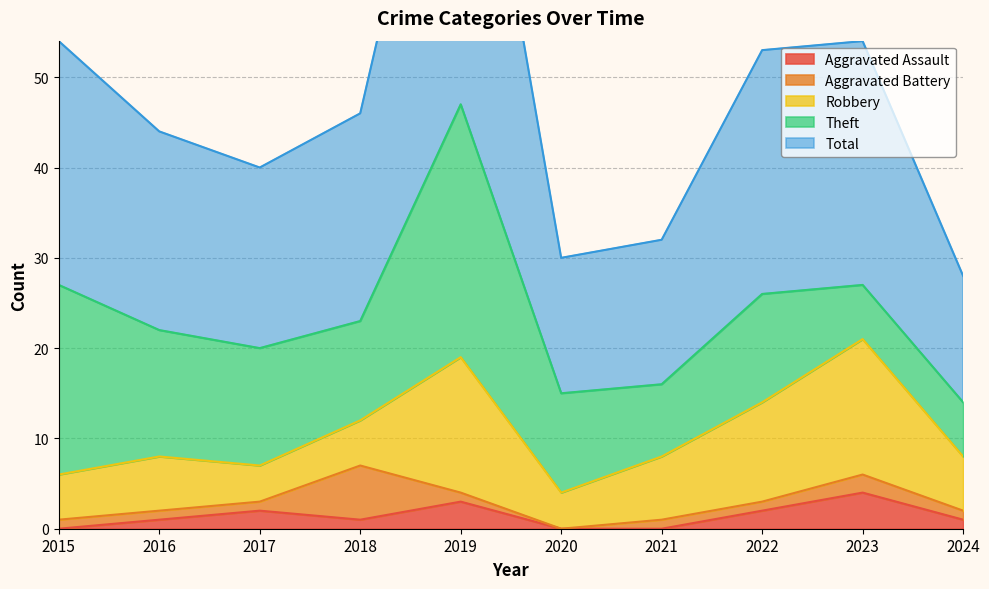

How many lines are shown in the chart?

5